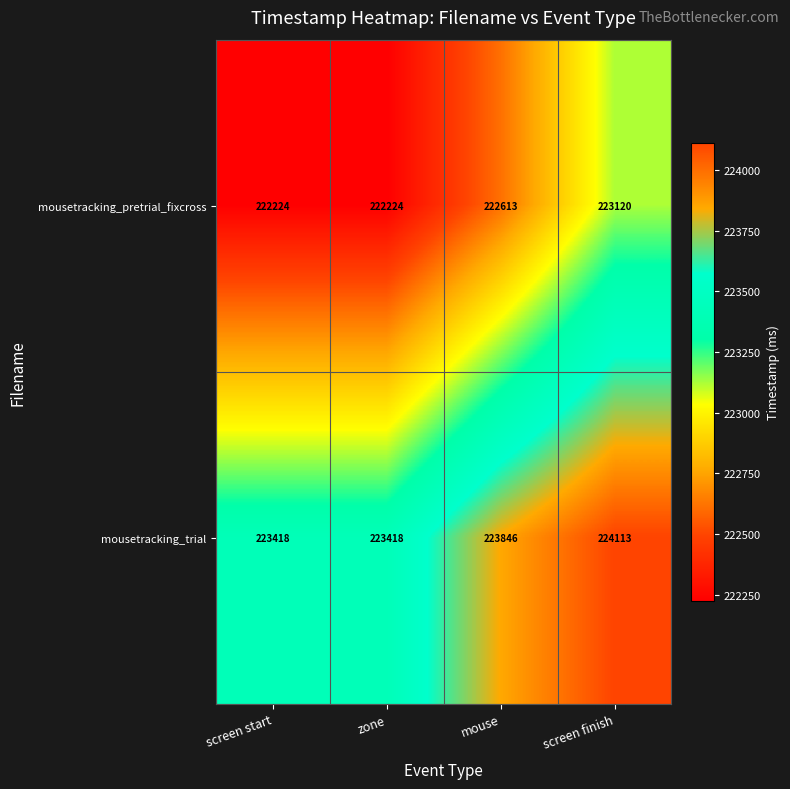

How many series are shown in this chart?

2